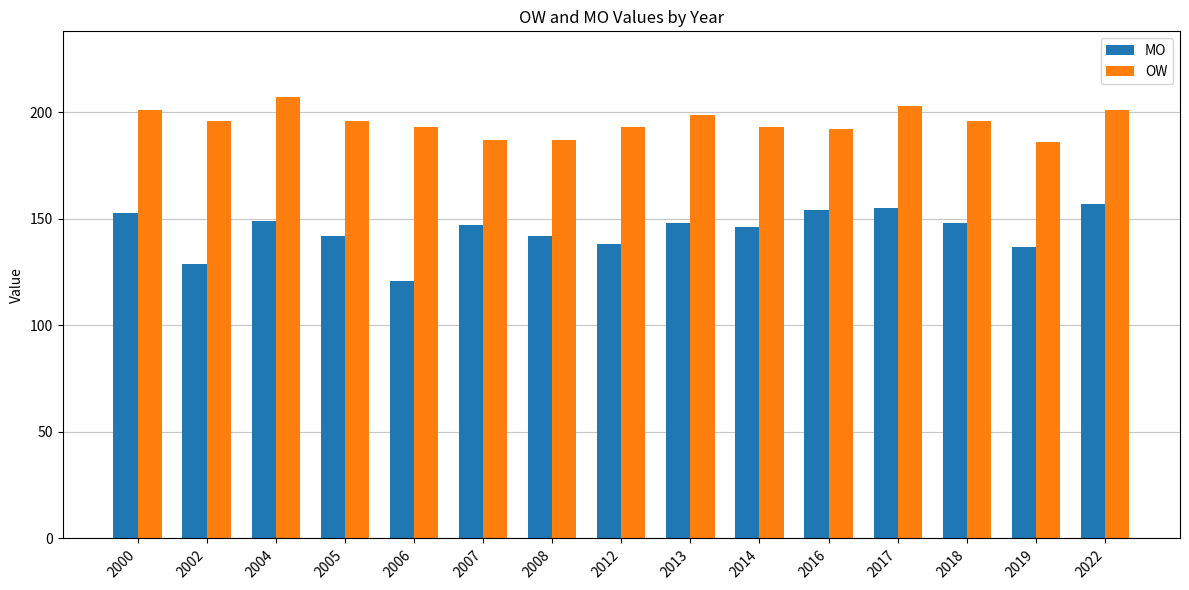

Rank the series by their average value, from highest to lowest.

OW, MO